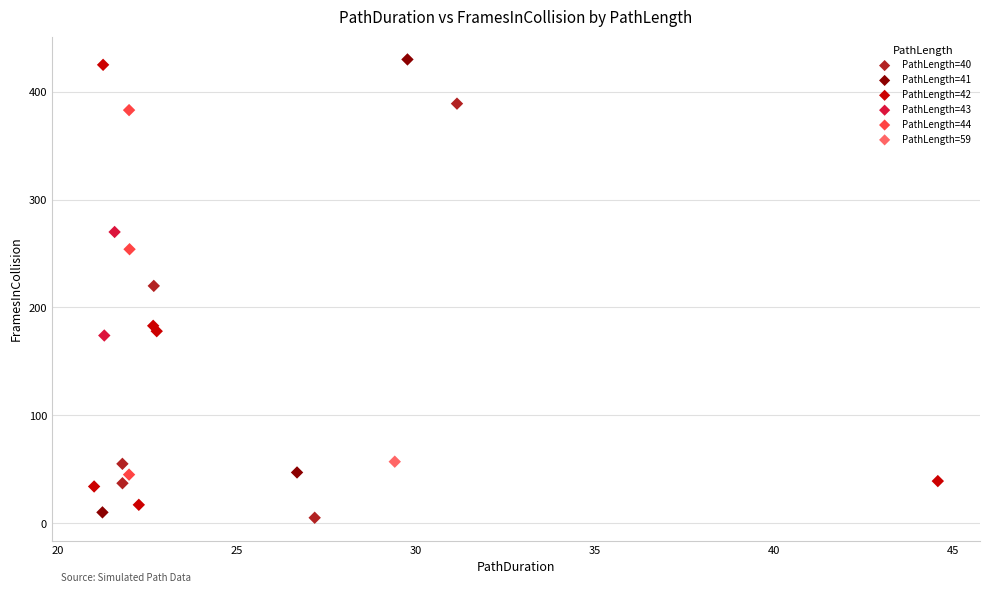

Which series contains the lowest Y value?

PathLength=40